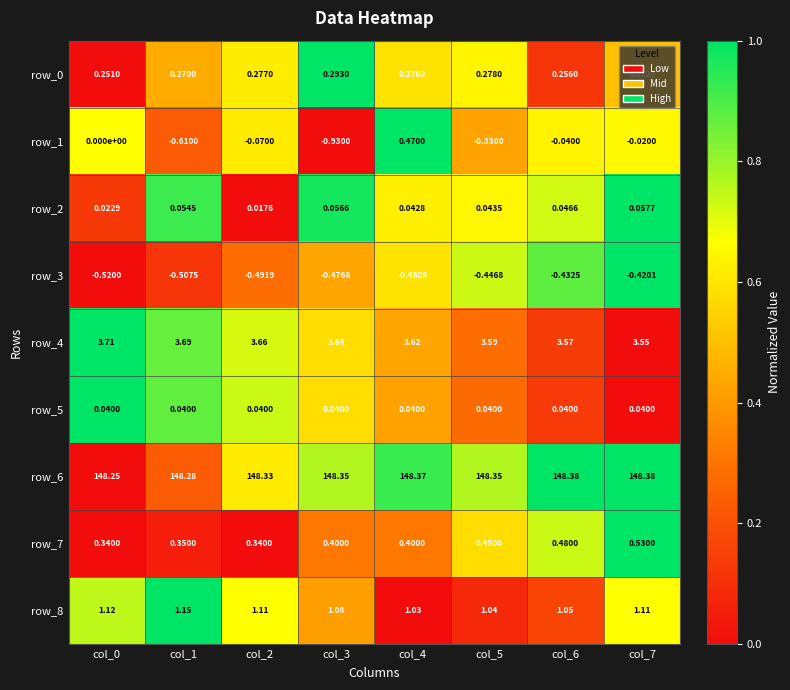

What is the total value across all series at col_5?

153.0